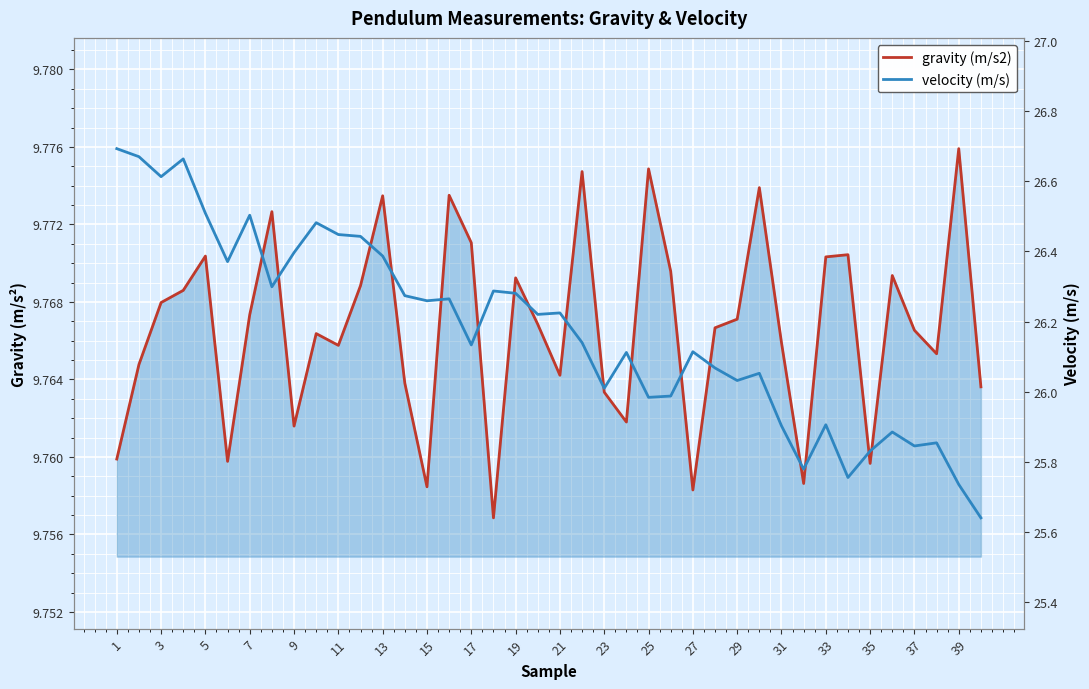

What is the highest value of the velocity (m/s) series?

26.7